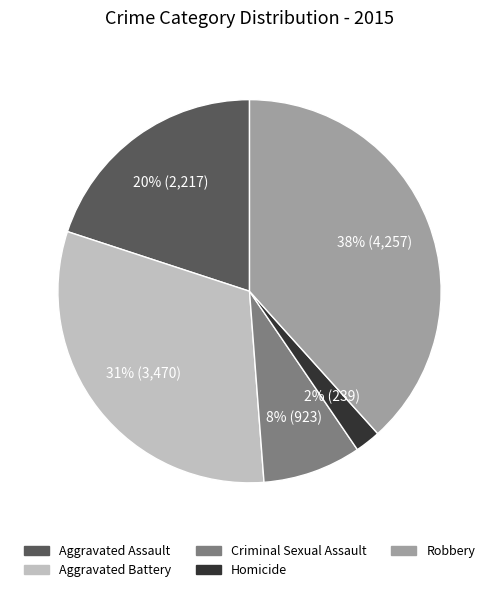

Count the number of slices in the pie.

5